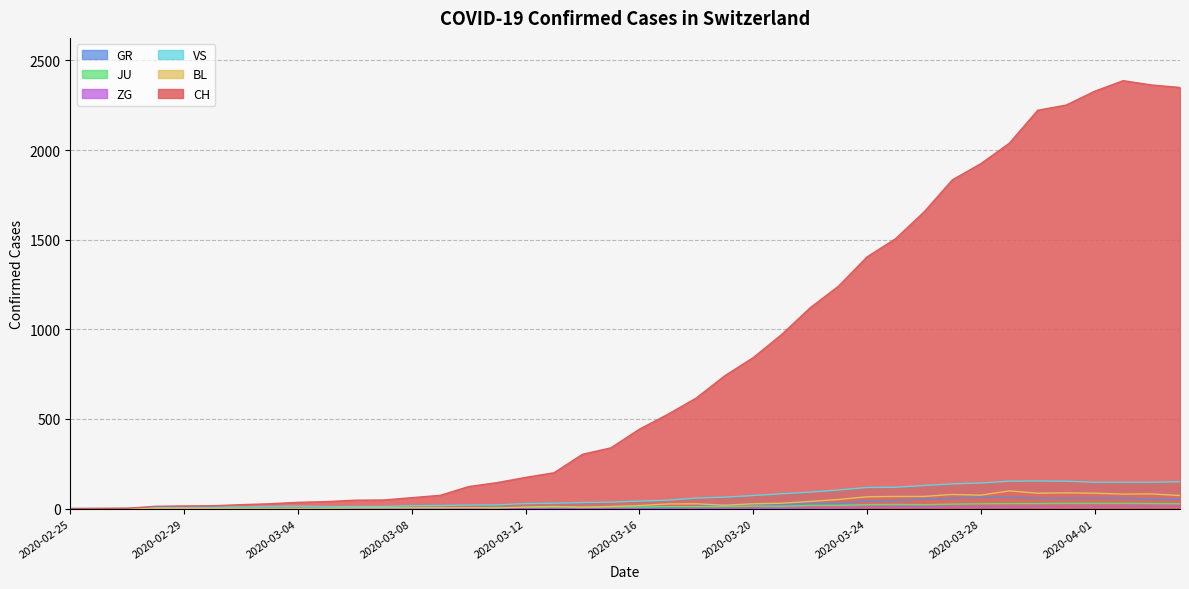

Between 2020-03-31 and 2020-03-17, which is larger?

2020-03-31